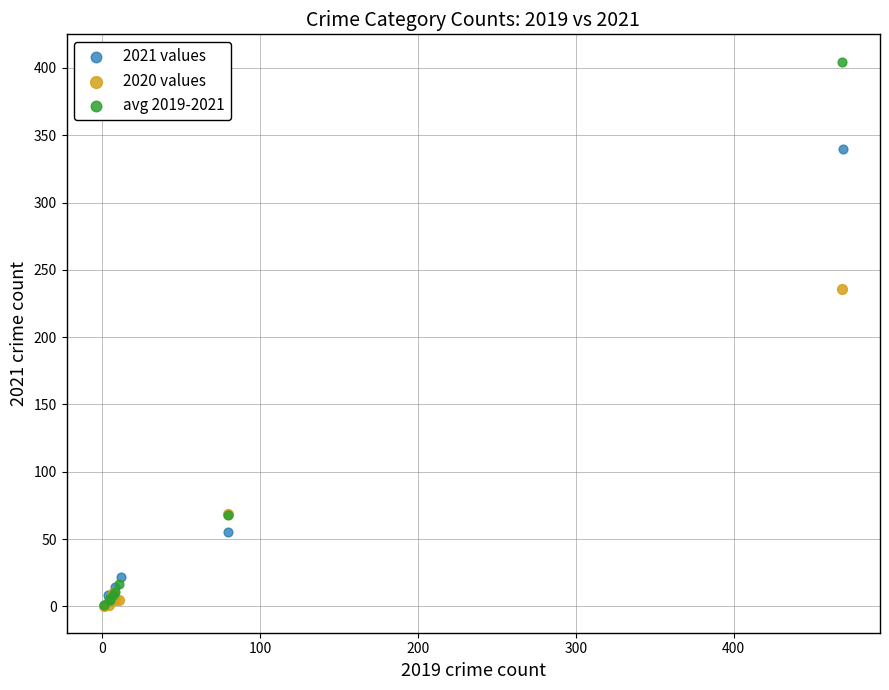

What are all the series names shown in the legend?

2021 values, 2020 values, avg 2019-2021